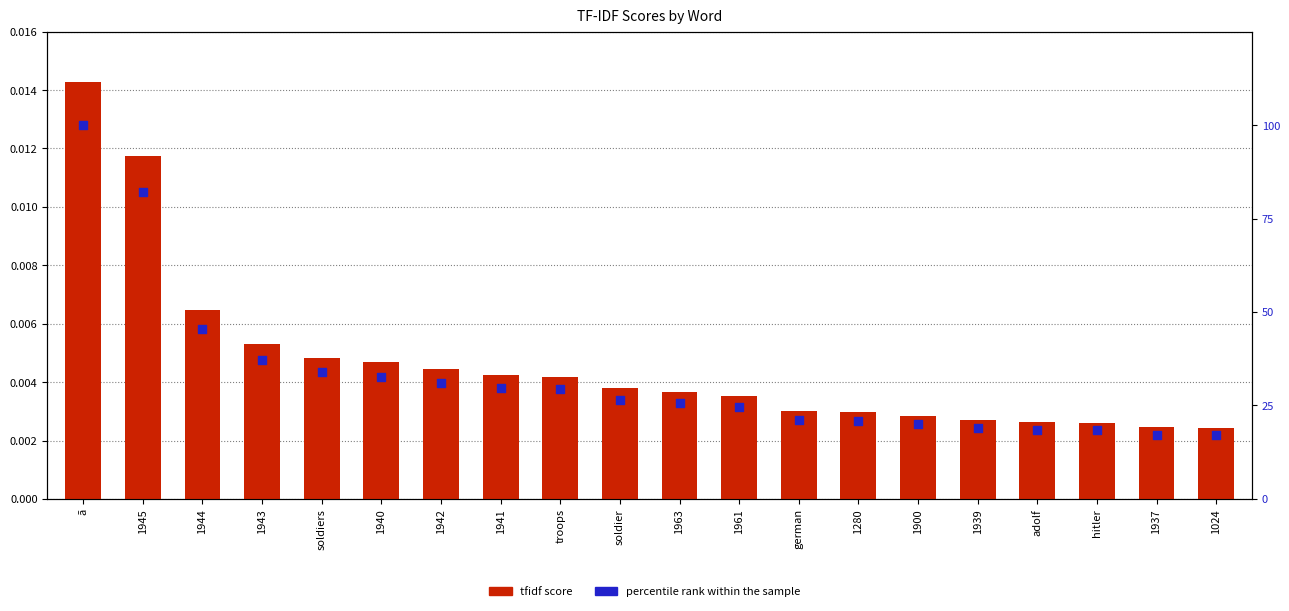

Is the value of tfidf score at 1900 greater than the value of percentile rank within the sample at 1939?

No